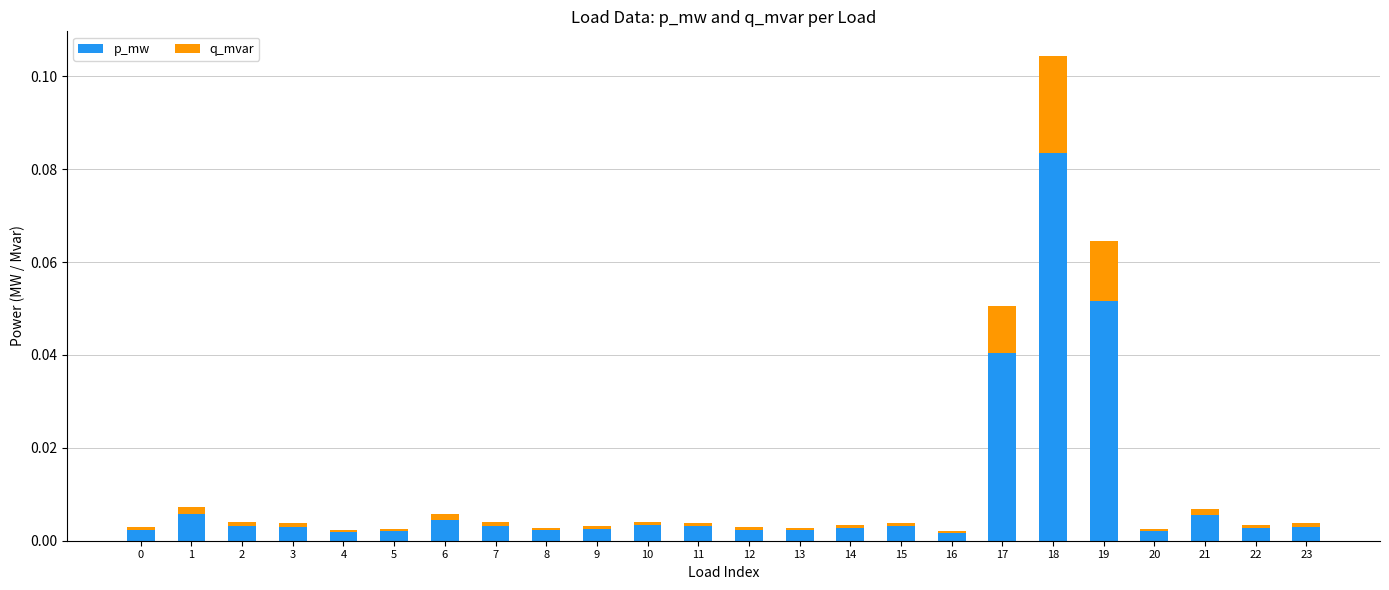

At which label does p_mw reach its peak?

18